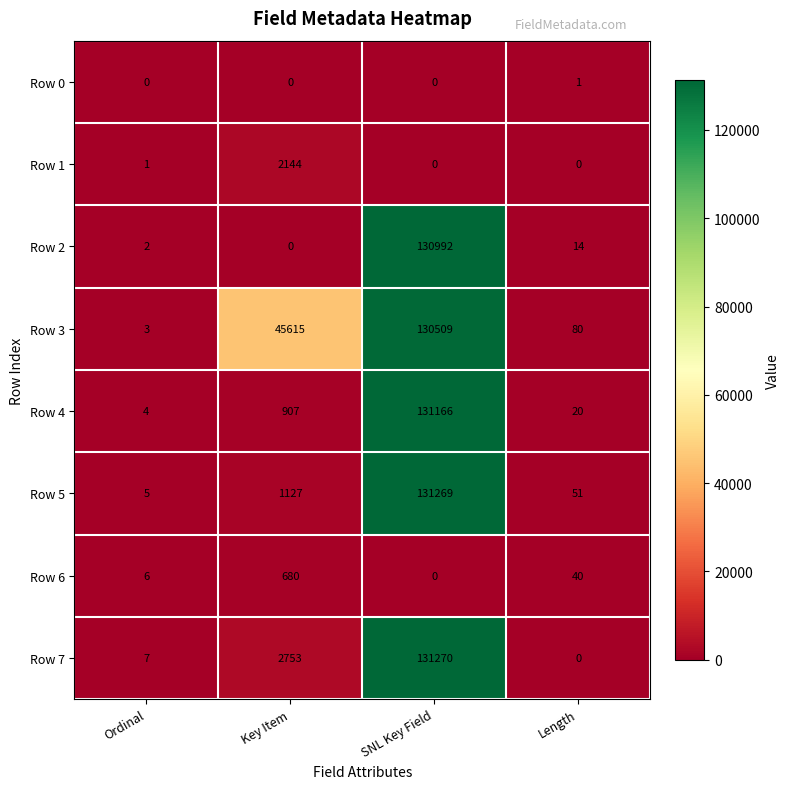

Rank the series by their maximum value, from lowest to highest.

Row 0, Row 6, Row 1, Row 3, Row 2, Row 4, Row 5, Row 7